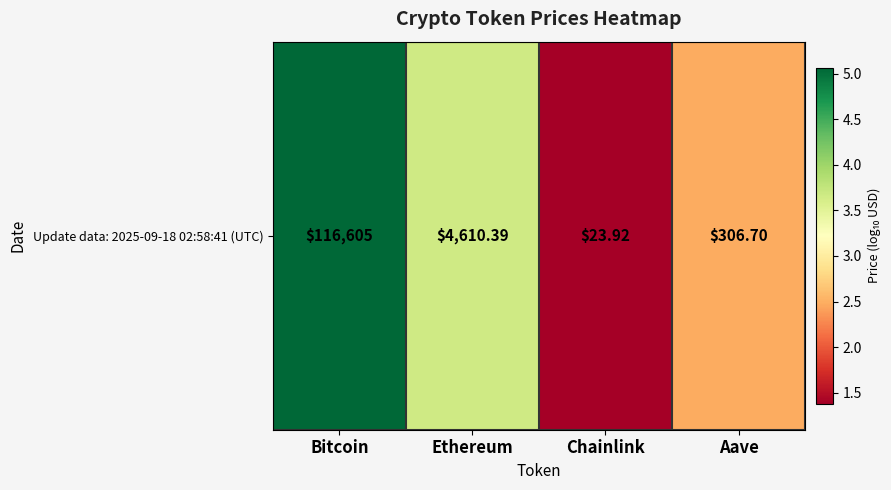

Reading left to right, transcribe all the data shown in this chart.

5.1	3.7	1.4	2.5